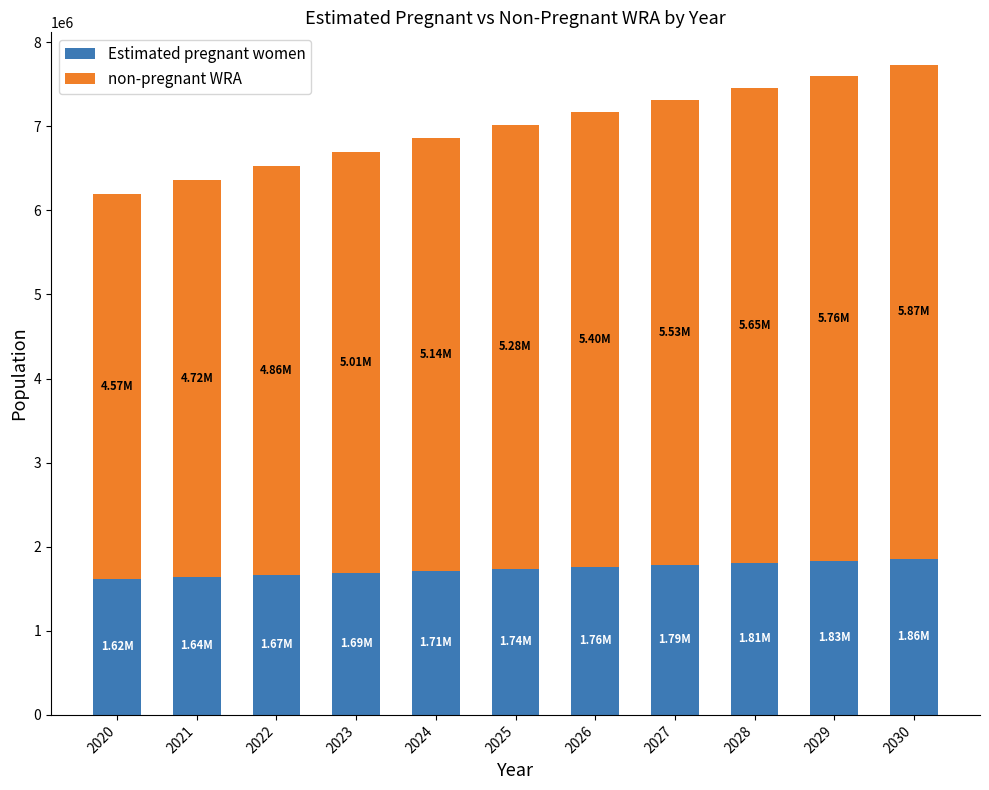

What is the total value across all series at 2026?

7168000.0